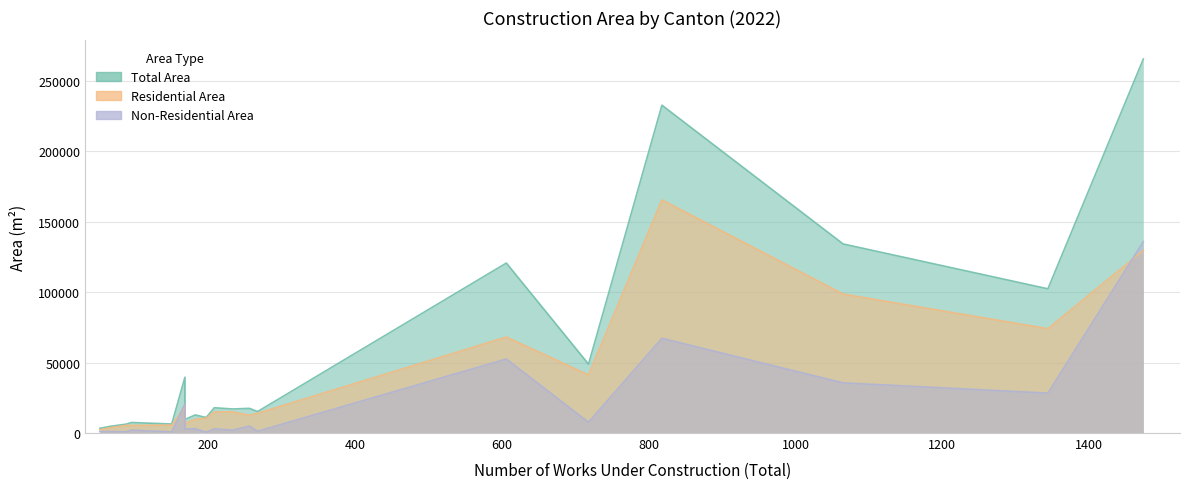

Reading left to right, extract all data points from this chart.

area_total: San José=120630	Escazú=232633	Desamparados=17503	Puriscal=15235	Tarrazú=9666	Aserrí=11045	Mora=17066	Goicoechea=12810	Santa Ana=134158	Alajuelita=17934	Acosta=6407	Tibás=3345	Moravia=7458	Turrubares=6310	Dota=7070	Curridabat=39592	Pérez Zeledón=102337	León Cortés=4824	Alajuela=265382	San Ramón=48882
Area_residencales: San José=68106	Escazú=165440	Desamparados=12604	Puriscal=13994	Tarrazú=6774	Aserrí=10482	Mora=15045	Goicoechea=9786	Santa Ana=98576	Alajuelita=14933	Acosta=5590	Tibás=2283	Moravia=5388	Turrubares=5422	Dota=5498	Curridabat=18835	Pérez Zeledón=74043	León Cortés=3829	Alajuela=129553	San Ramón=41232
area_de_obras_en_construccion_noresidenciales: San José=52524	Escazú=67193	Desamparados=4899	Puriscal=1241	Tarrazú=2892	Aserrí=563	Mora=2021	Goicoechea=3024	Santa Ana=35582	Alajuelita=3001	Acosta=817	Tibás=1062	Moravia=2070	Turrubares=888	Dota=1572	Curridabat=20757	Pérez Zeledón=28294	León Cortés=995	Alajuela=135829	San Ramón=7650